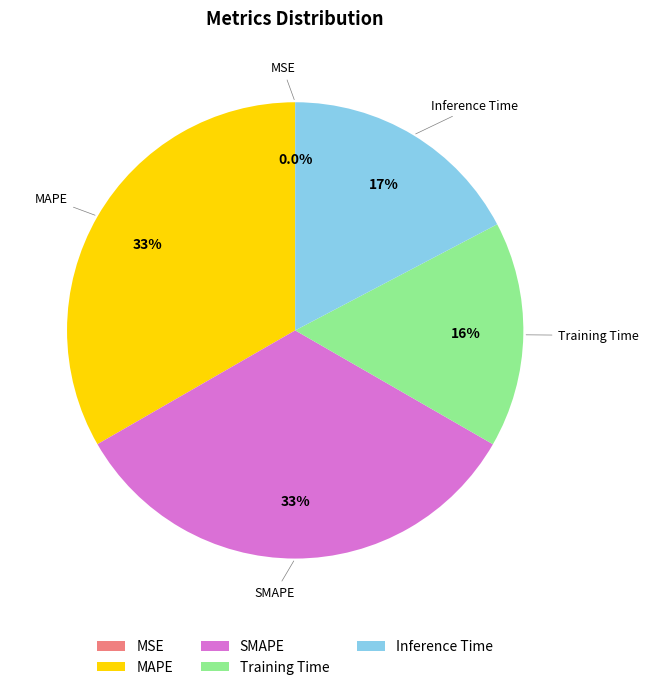

Is there a majority slice in this chart?

No